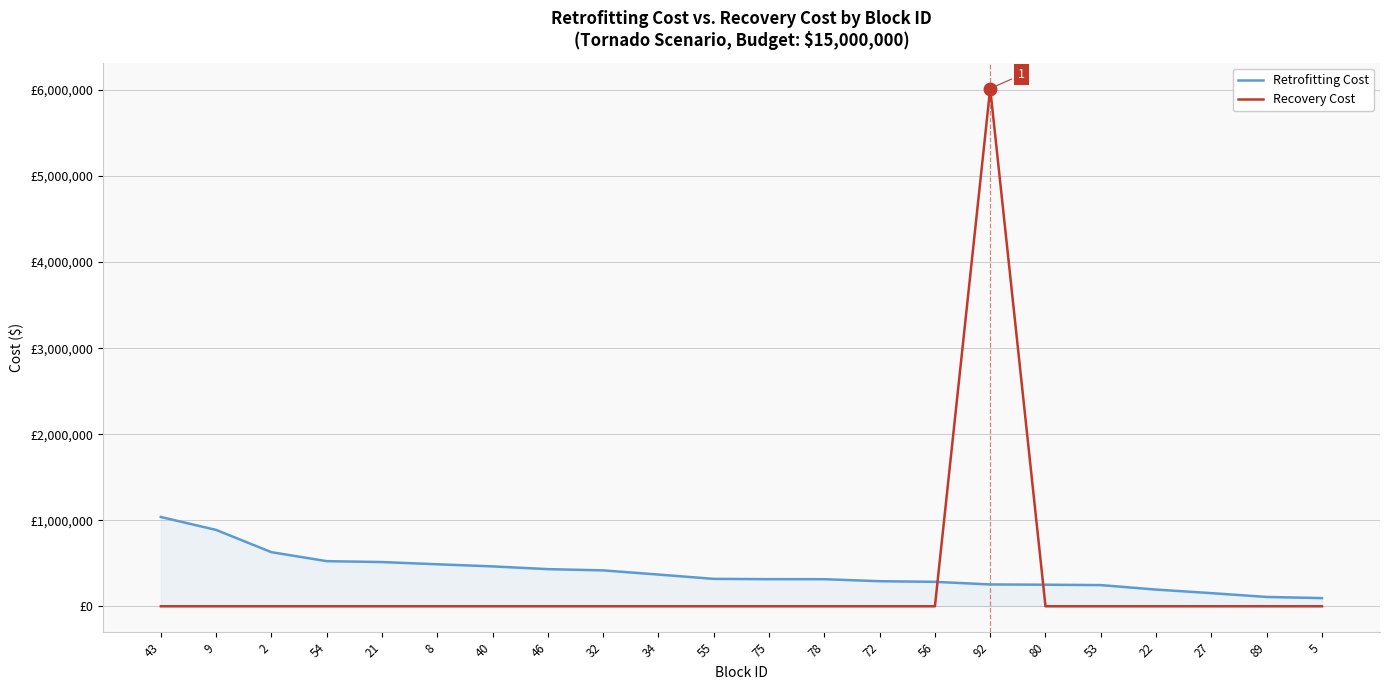

What is the total value across all series at 22?

194022